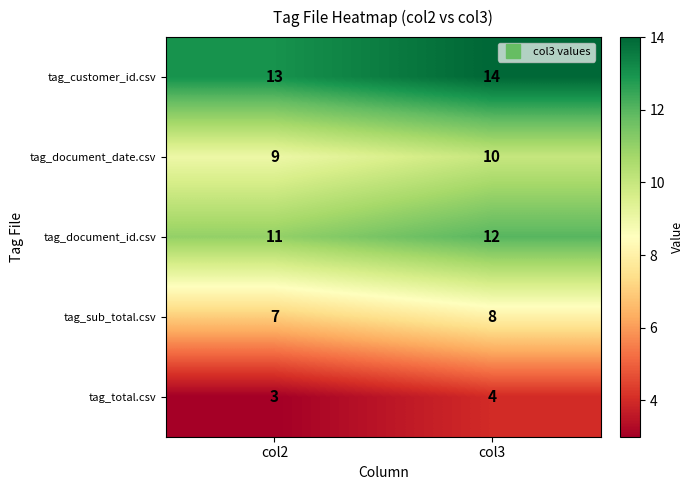

What is the spread (max minus min) of values at col2?

10